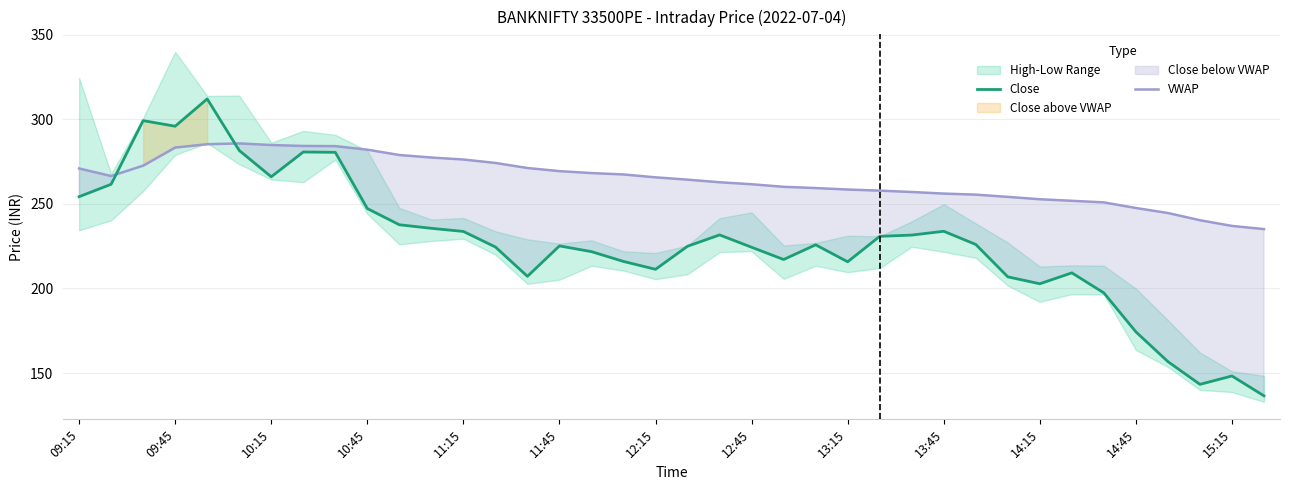

What is the lowest value of the Close series?

136.5